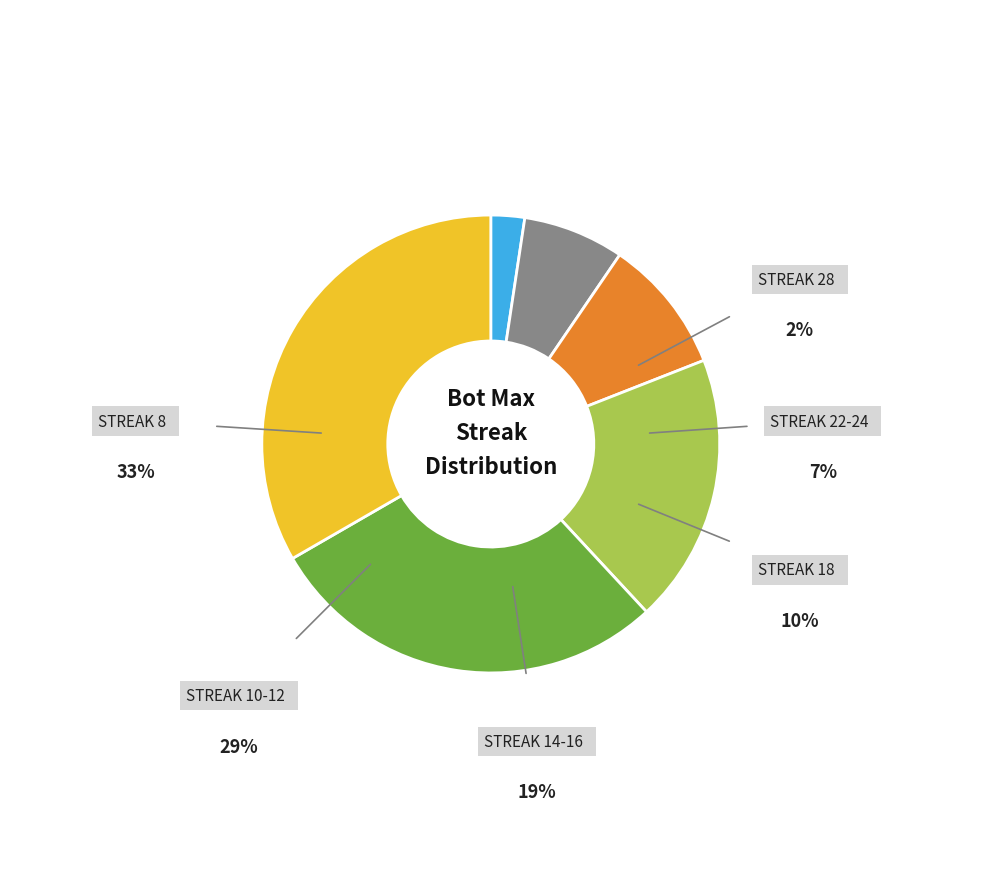

Does any single category account for the majority?

No